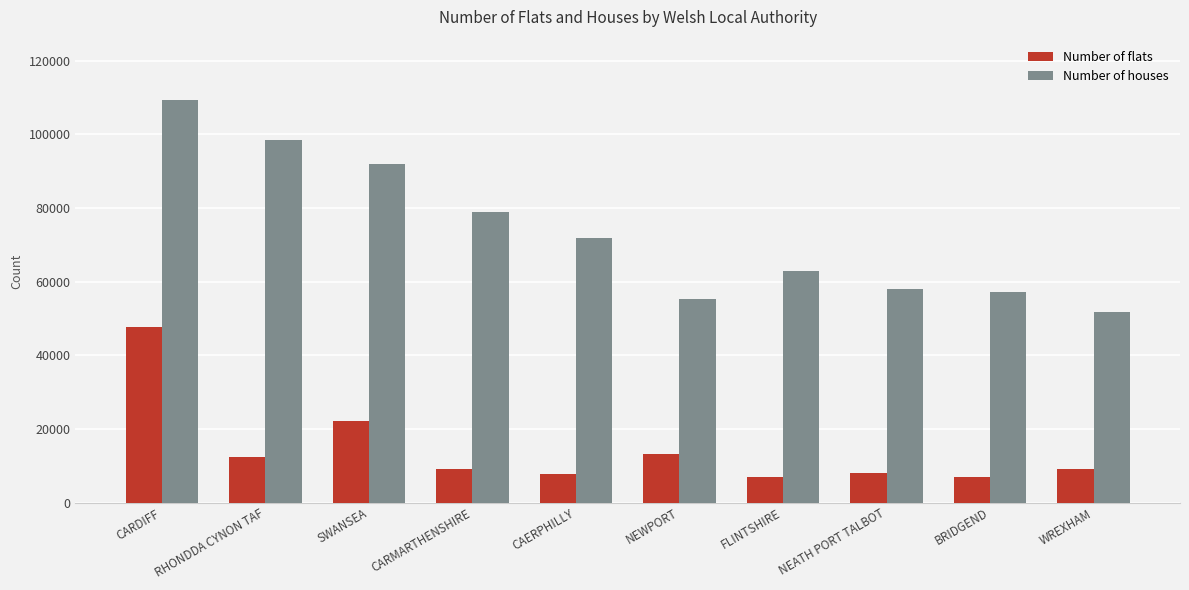

What is the value of the Number of houses bar at the 3rd from the left?

91916